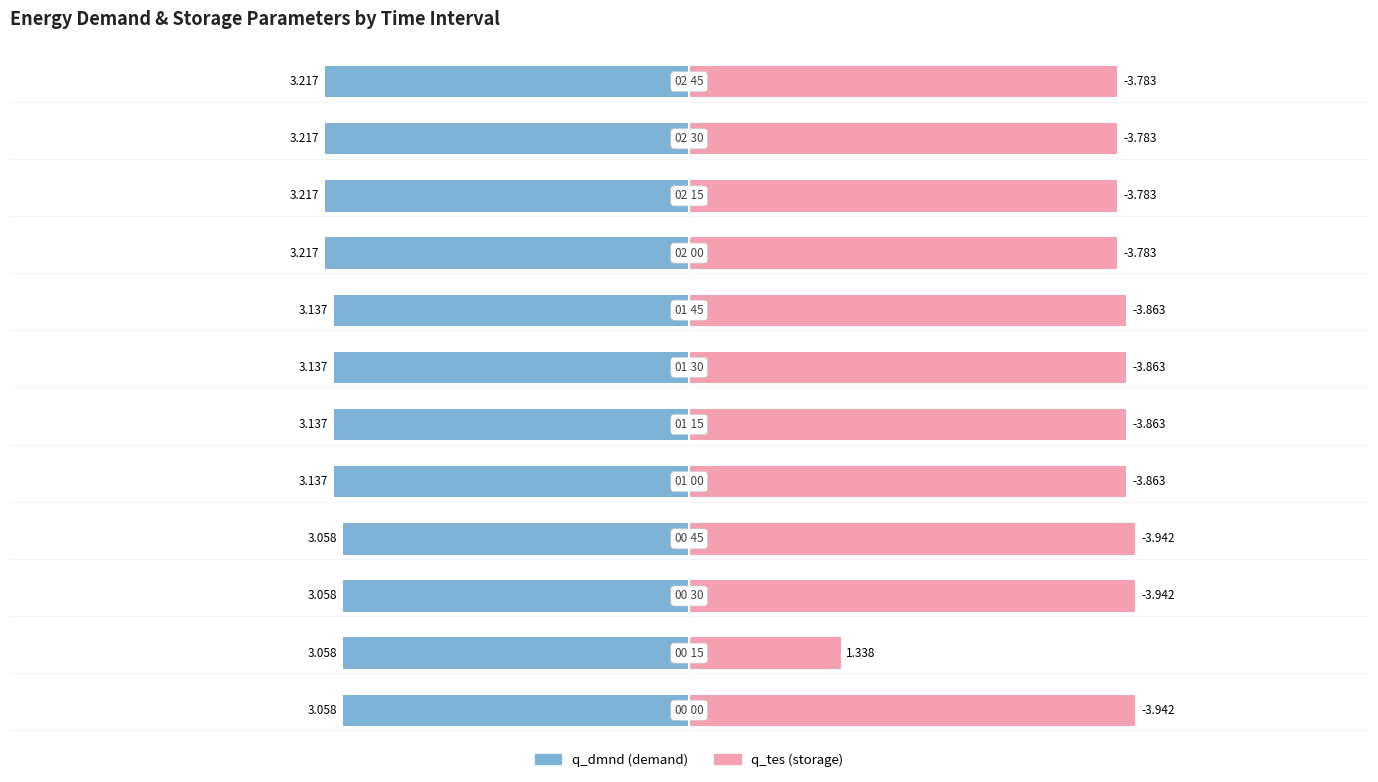

Which label corresponds to the smallest value in the chart?

00:30